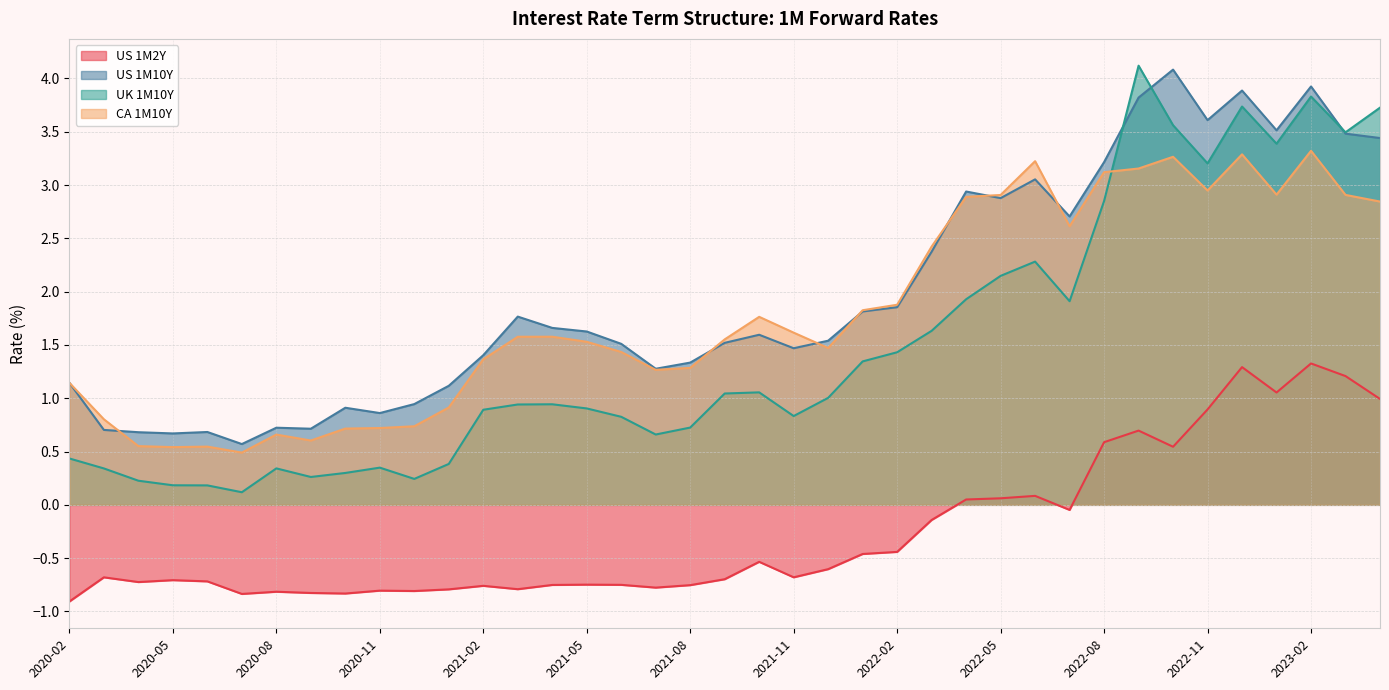

What is the average value of the US 1M10Y series?

2.0